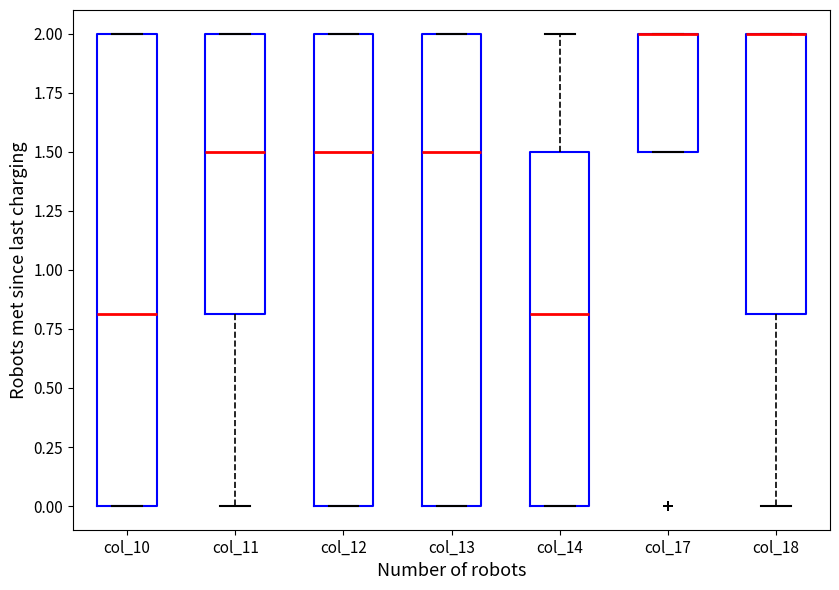

Where does the upper whisker of the box for col_14 end on the y-axis? The values are not printed on the chart, so give them approximately, as read against the axis.

2.0